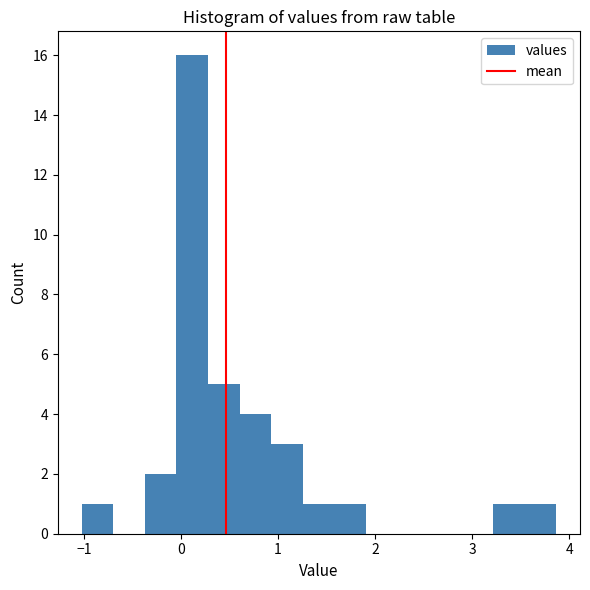

Around what value on the x-axis is the tallest bar? Give the approximate position of its centre, as read against the axis.

0.1